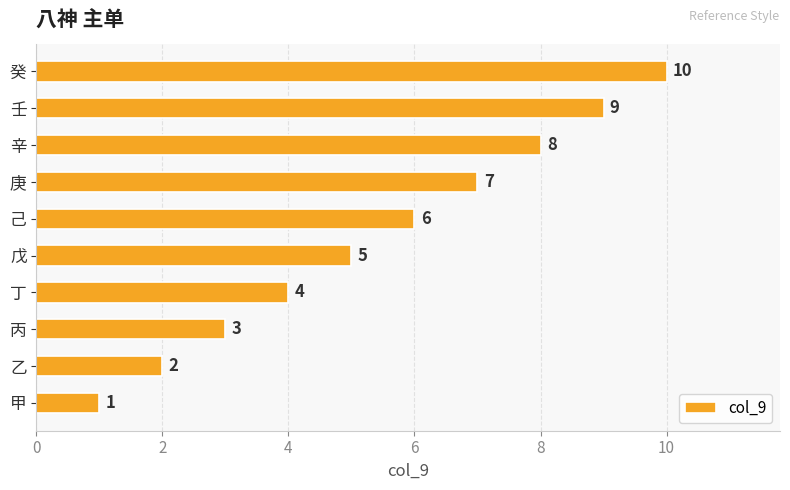

Rank the categories by value from lowest to highest.

甲, 乙, 丙, 丁, 戊, 己, 庚, 辛, 壬, 癸